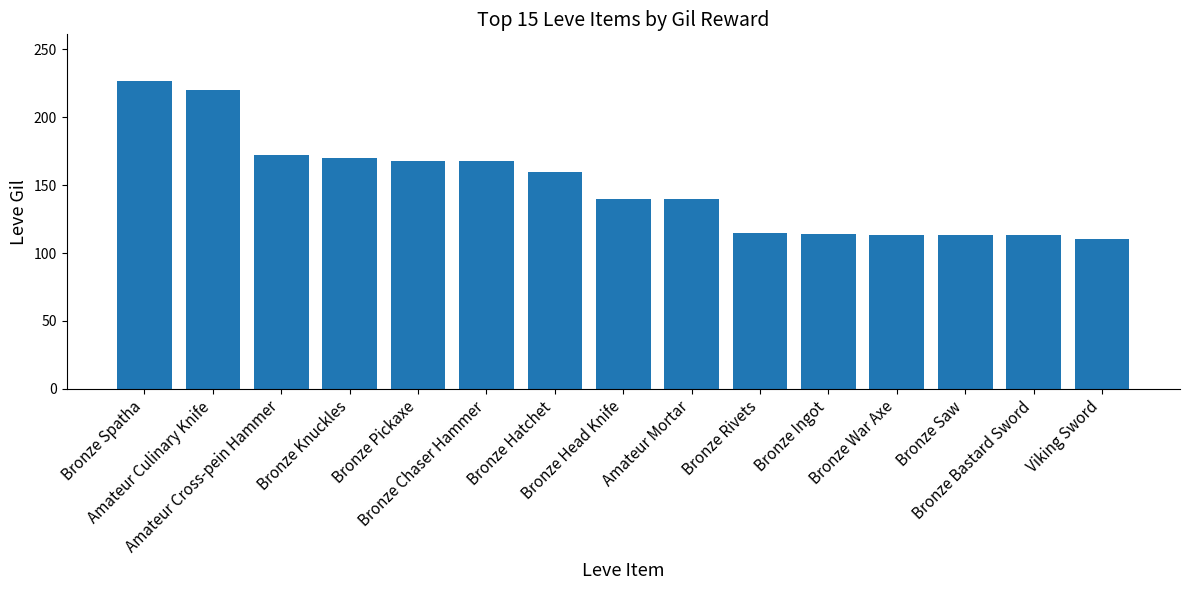

Which label corresponds to the smallest value in the chart?

Viking Sword